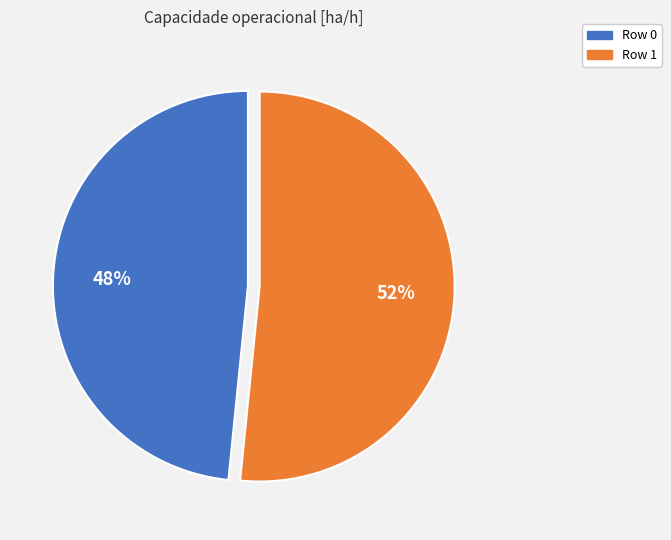

Which category has the biggest portion of the pie?

Row 1